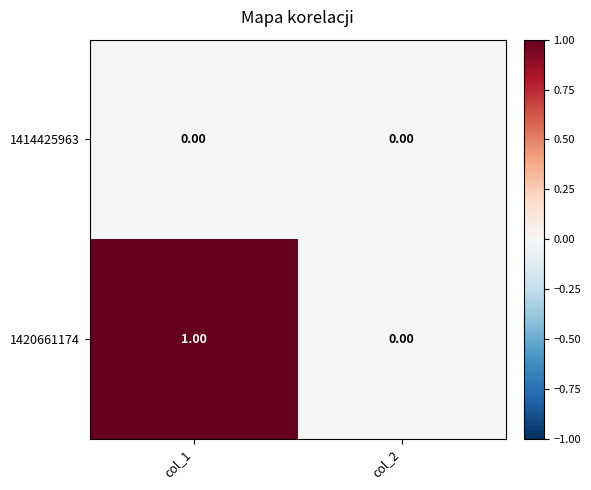

Which series has the largest total across all categories?

1420661174